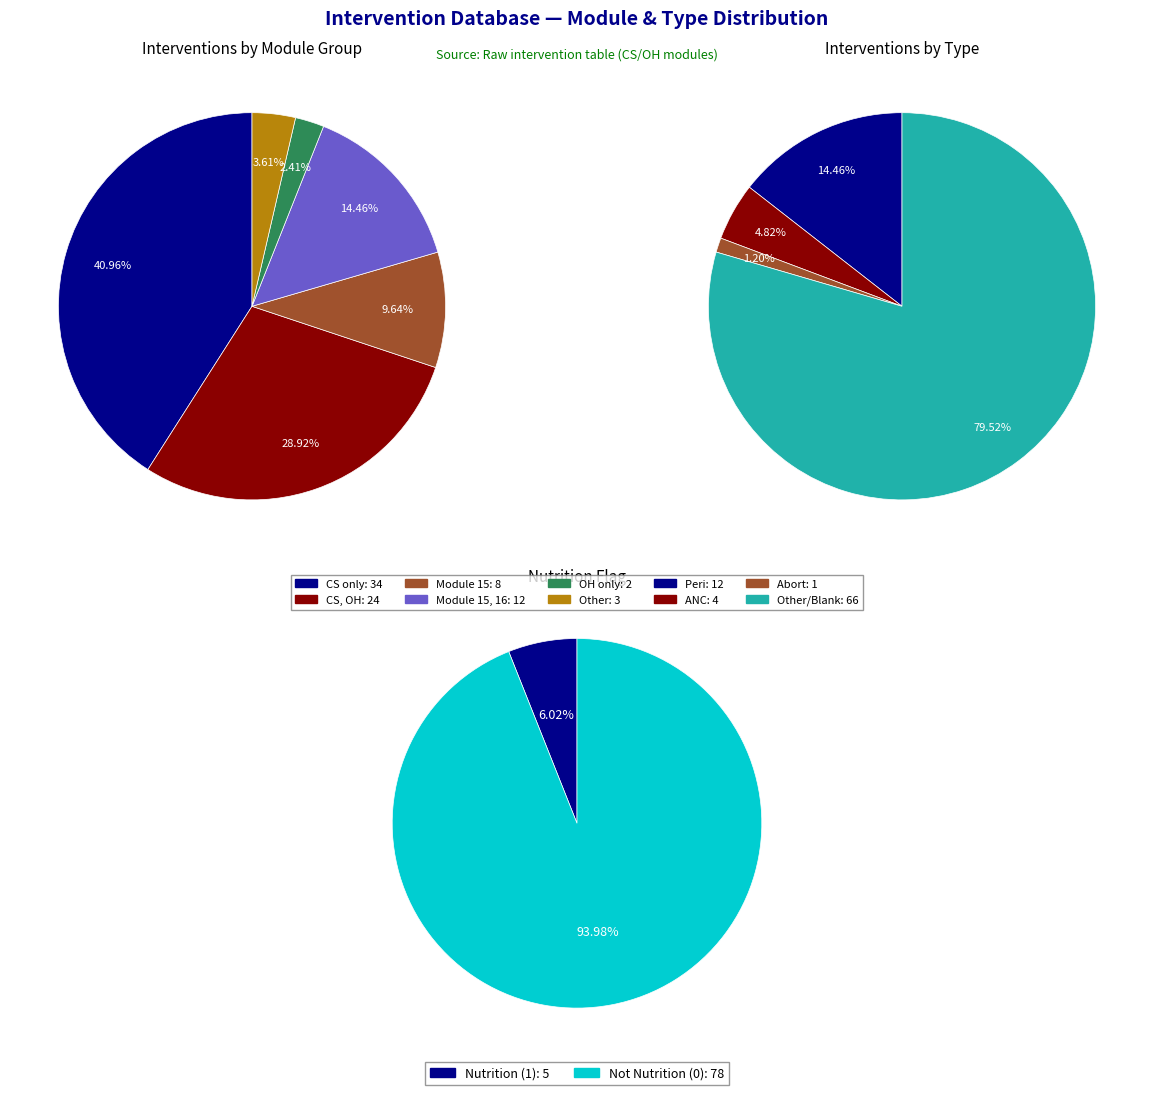

Which slice is the smallest?

OH